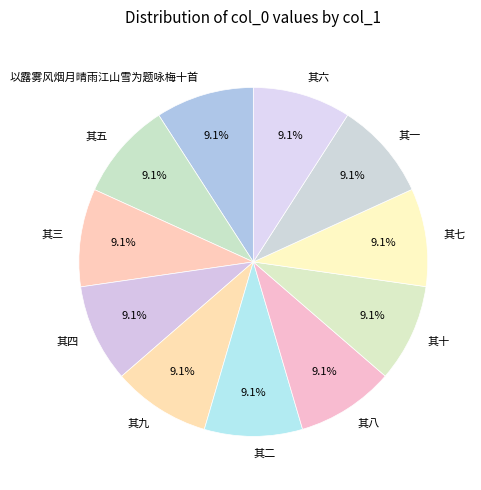

To the nearest percent, what percentage of the pie is 其五?

9%